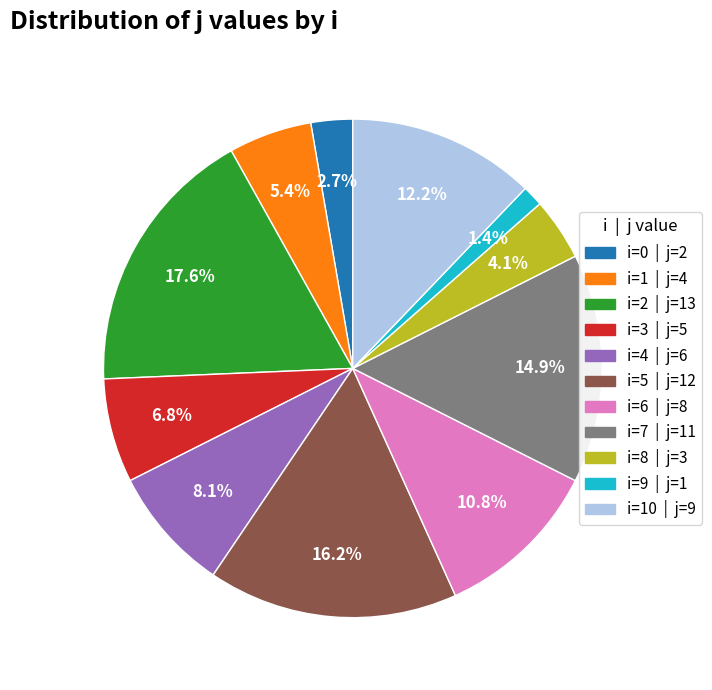

Count the number of slices in the pie.

11